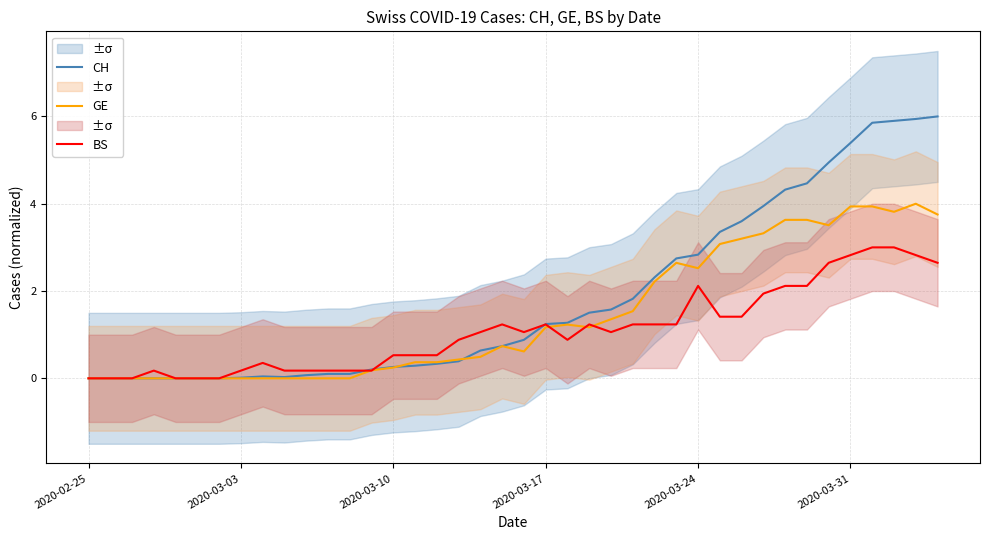

Reading left to right, transcribe all the data shown in this chart.

CH: 0.0	0.0	0.0	0.0	0.0	0.0	0.0	0.0	0.0	0.0	0.1	0.1	0.1	0.2	0.3	0.3	0.3	0.4	0.6	0.7	0.9	1.2	1.3	1.5	1.6	1.8	2.3	2.7	2.8	3.4	3.6	3.9	4.3	4.5	4.9	5.4	5.9	5.9	5.9	6.0
GE: 0.0	0.0	0.0	0.0	0.0	0.0	0.0	0.0	0.0	0.0	0.0	0.0	0.0	0.2	0.2	0.4	0.4	0.4	0.5	0.7	0.6	1.2	1.2	1.2	1.4	1.5	2.2	2.6	2.5	3.1	3.2	3.3	3.6	3.6	3.5	3.9	3.9	3.8	4.0	3.8
BS: 0.0	0.0	0.0	0.2	0.0	0.0	0.0	0.2	0.4	0.2	0.2	0.2	0.2	0.2	0.5	0.5	0.5	0.9	1.1	1.2	1.1	1.2	0.9	1.2	1.1	1.2	1.2	1.2	2.1	1.4	1.4	1.9	2.1	2.1	2.6	2.8	3.0	3.0	2.8	2.6